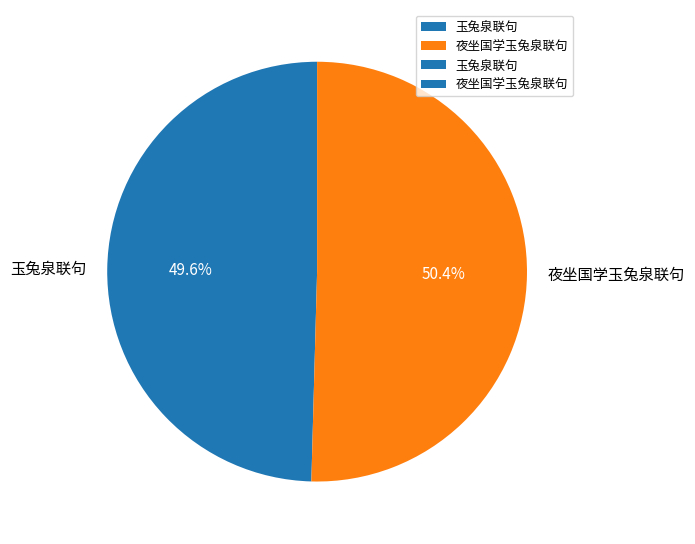

To the nearest percent, what is the combined percentage of 夜坐国学玉兔泉联句 and 玉兔泉联句?

100%